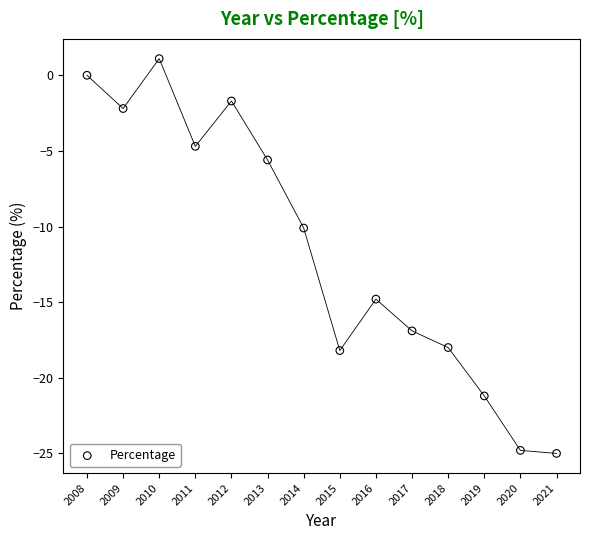

What is the range of Y values (max minus min)?

26.1